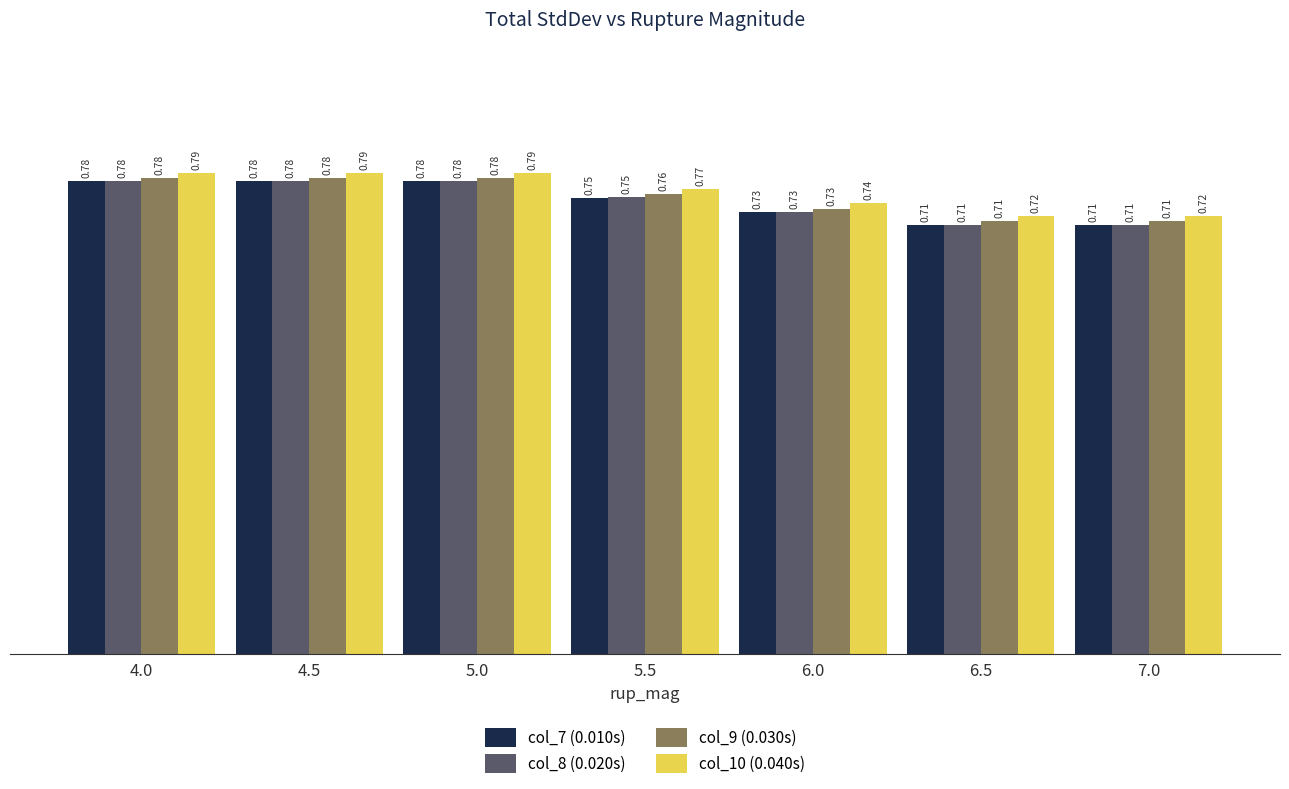

What is the sum of all col_10 (0.040s) values?

5.3